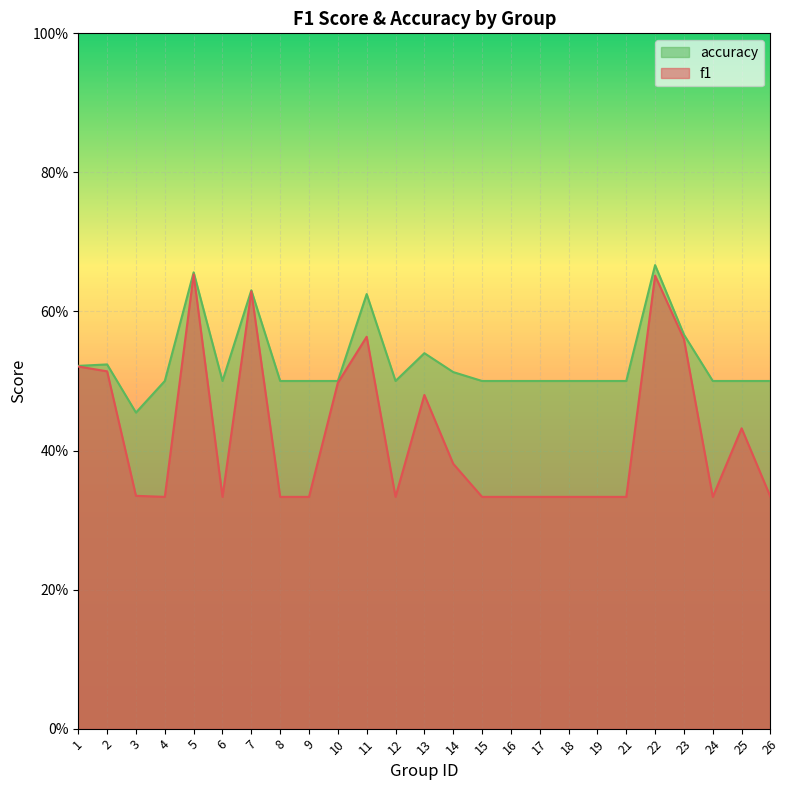

What is the value of the f1 point at the 21st from the left?

0.7